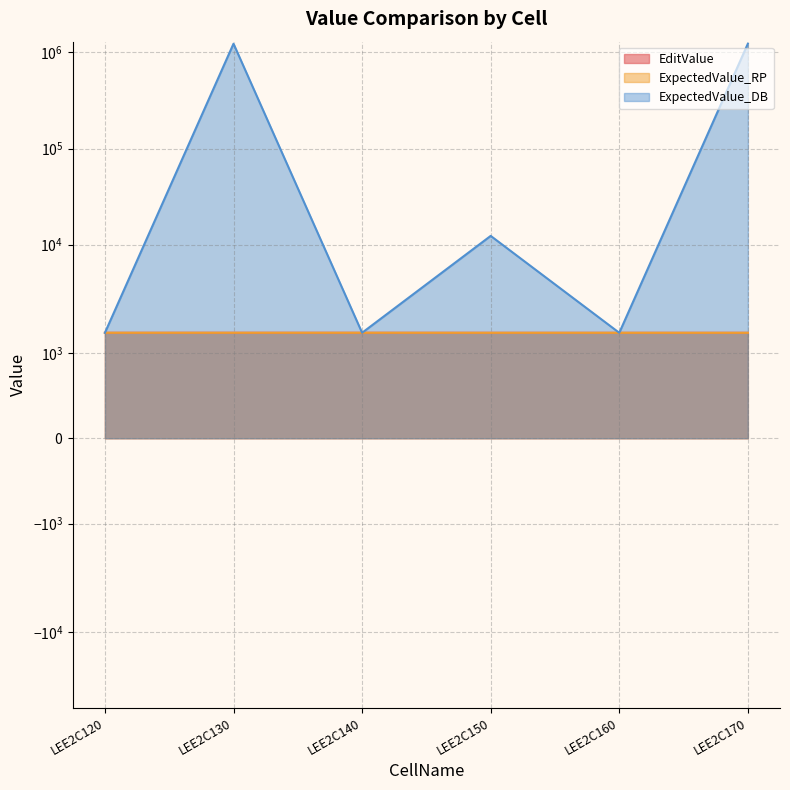

How many intersections are there between ExpectedValue_DB and EditValue?

1